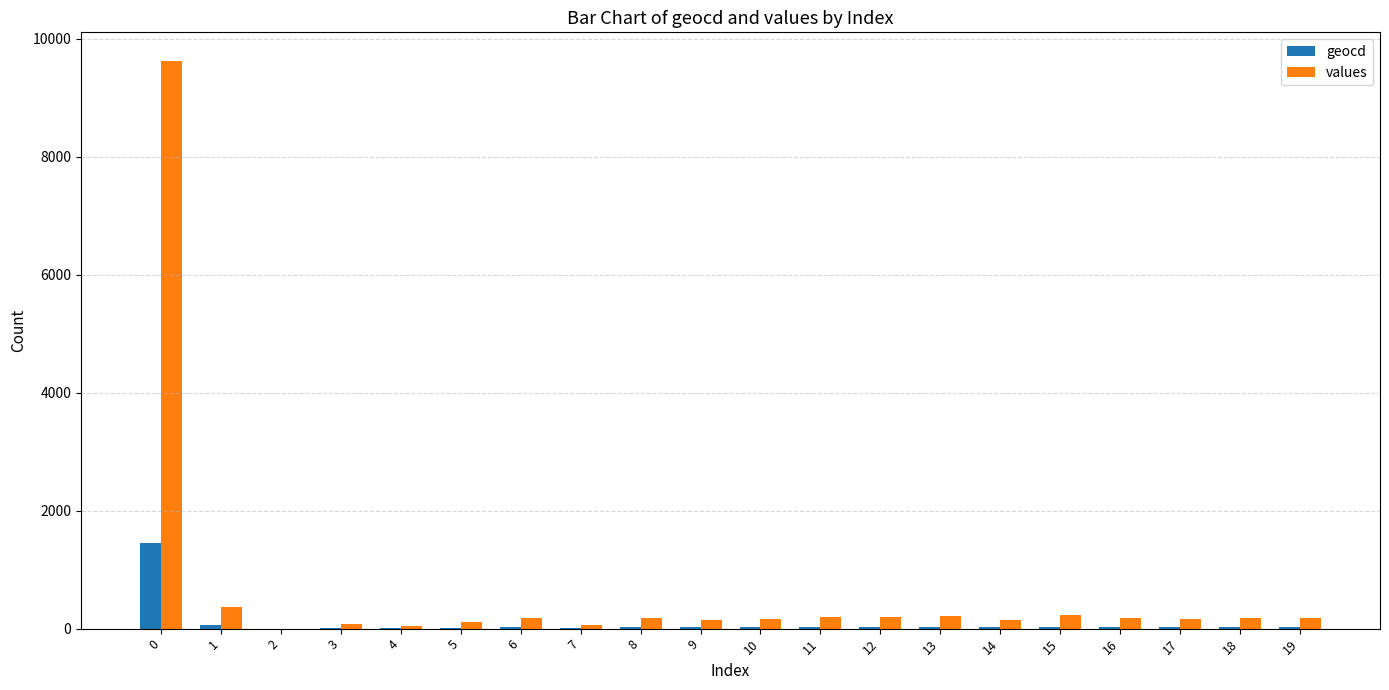

What are all the series names shown in the legend?

geocd, values